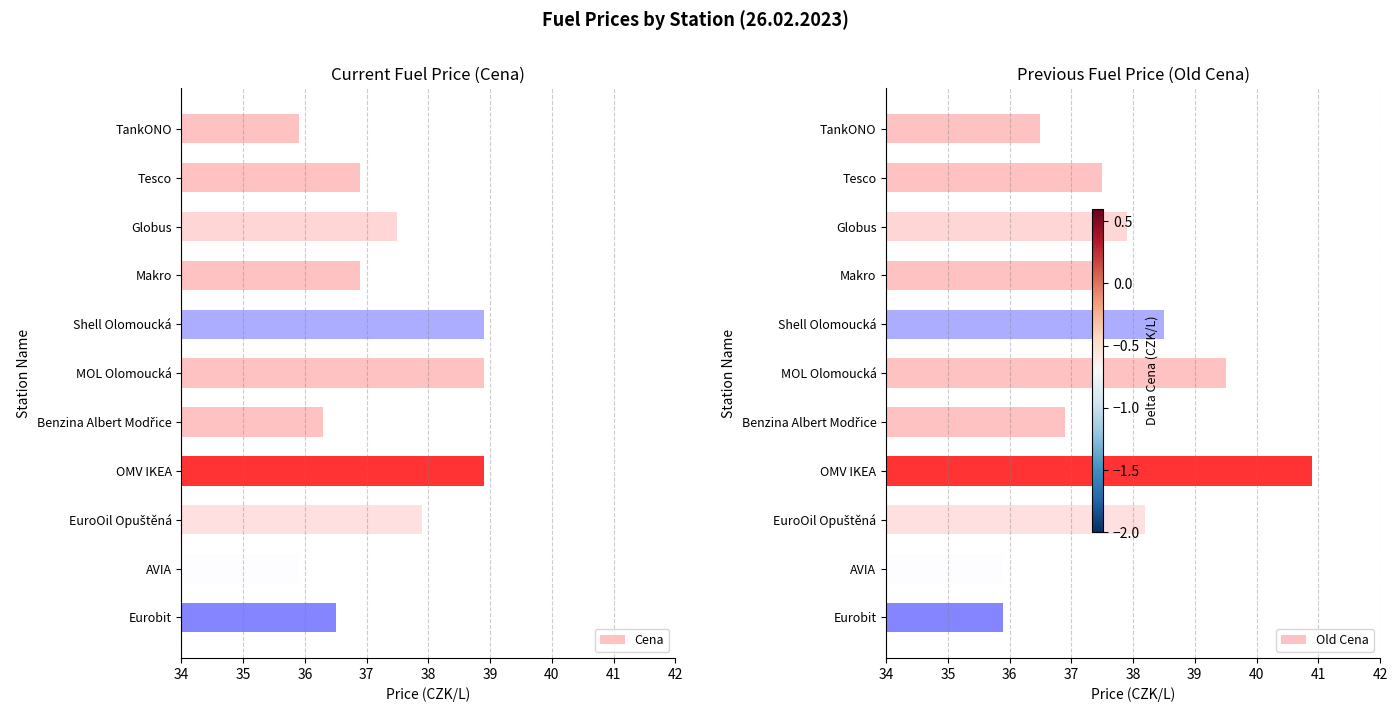

Rank the series by their maximum value, from lowest to highest.

Cena, Old Cena